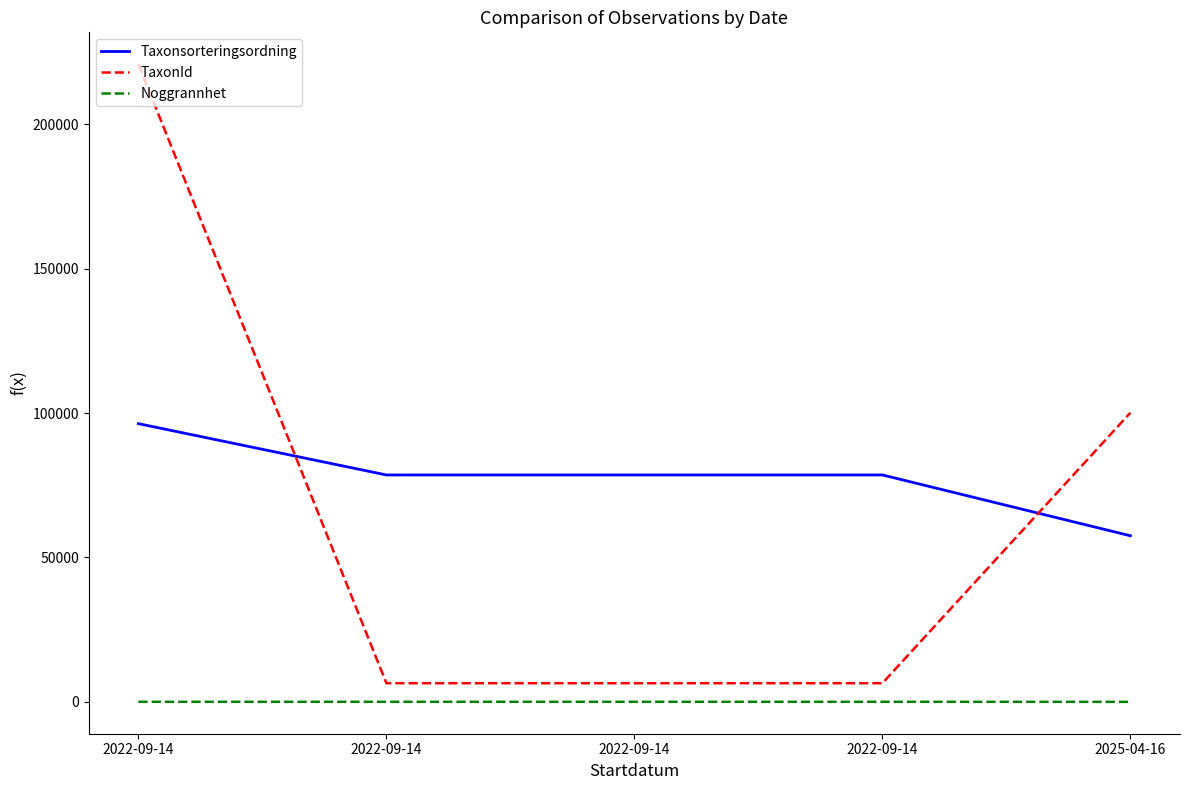

What are all the series names shown in the legend?

Taxonsorteringsordning, TaxonId, Noggrannhet